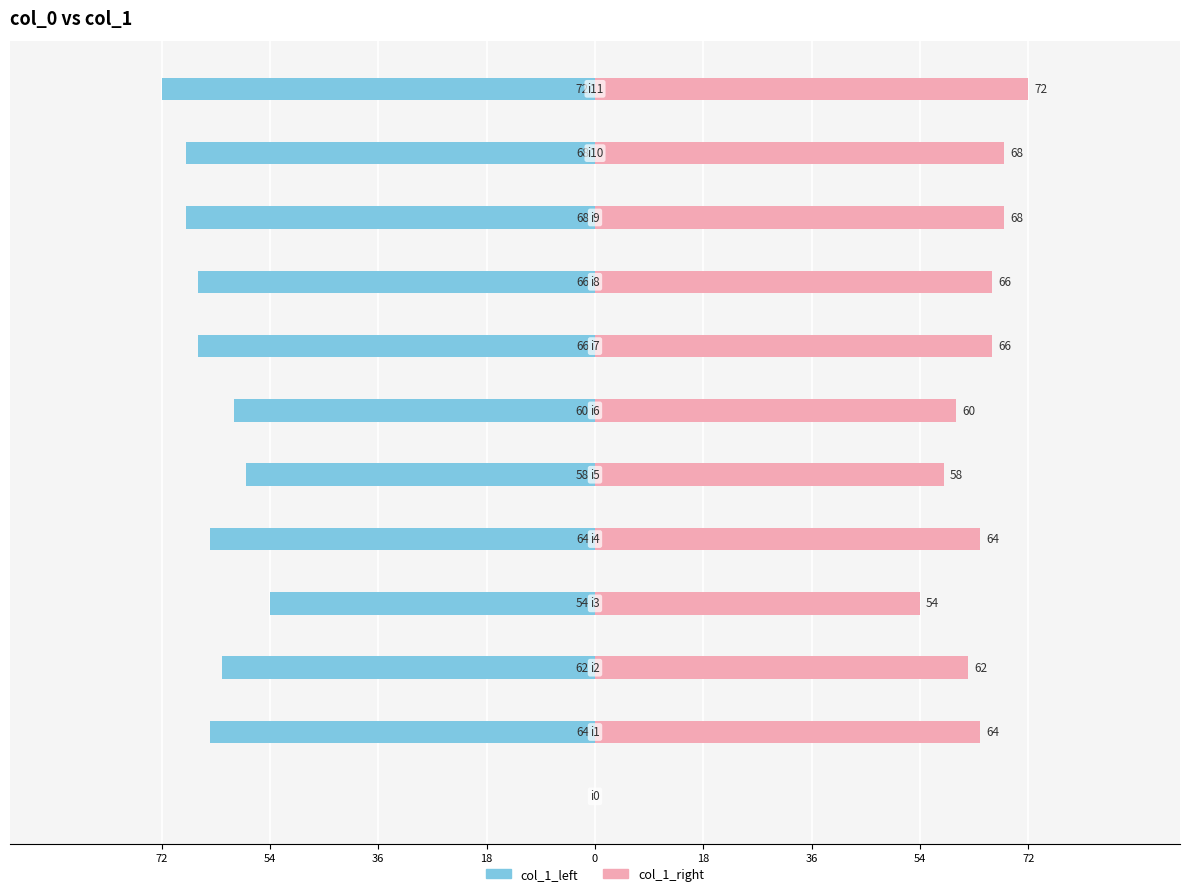

How many bars are there in total?

24